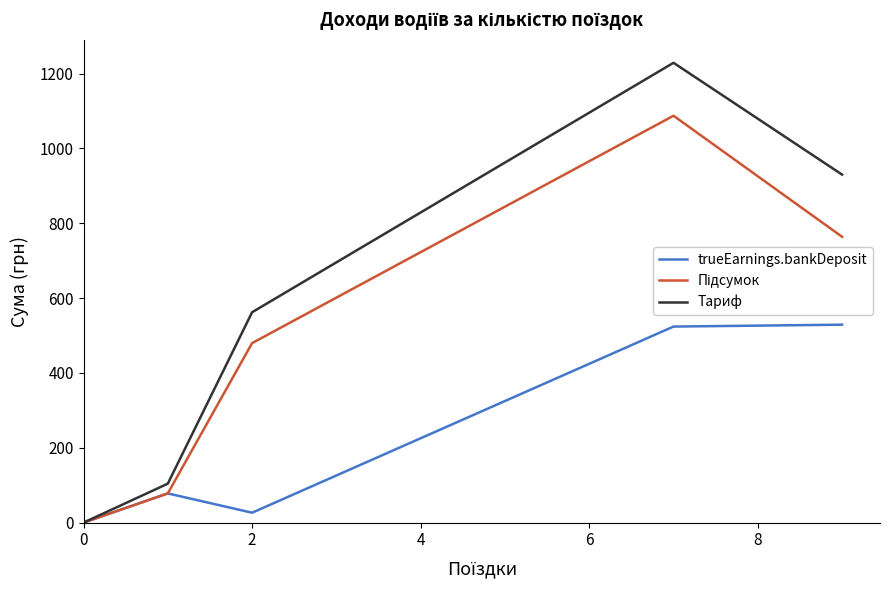

How many lines are shown in the chart?

3